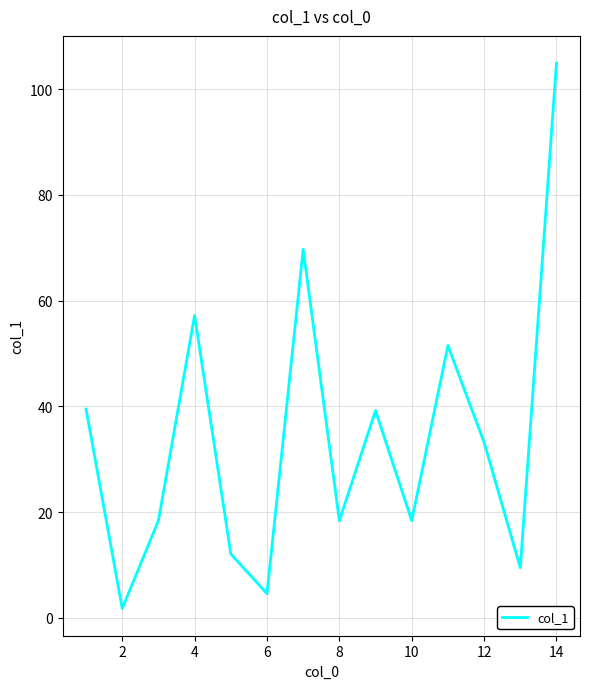

What is the difference between the maximum and minimum values?

103.1